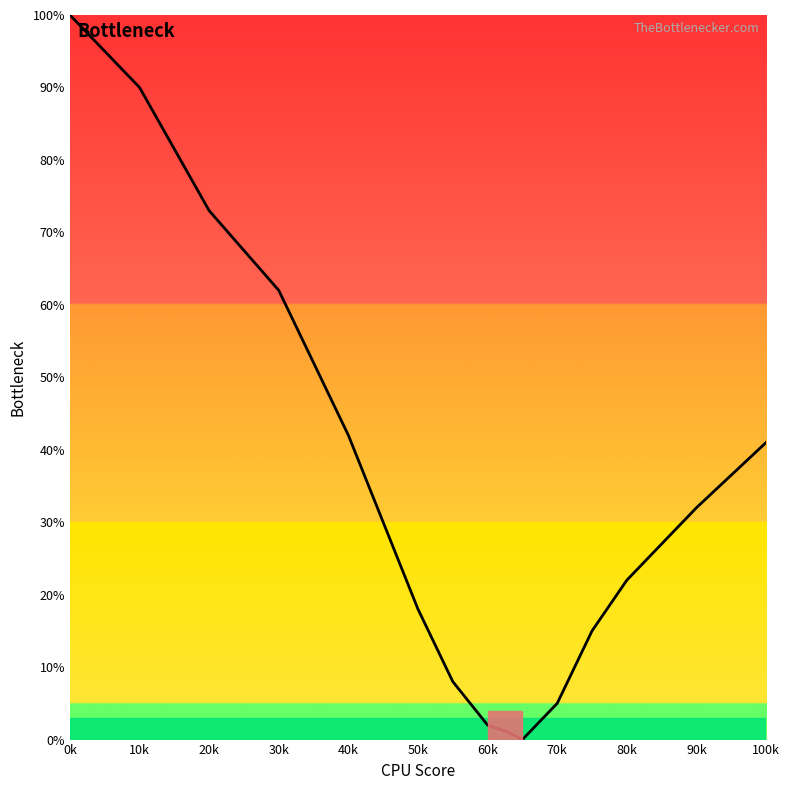

What is the difference between the maximum and minimum values?

100